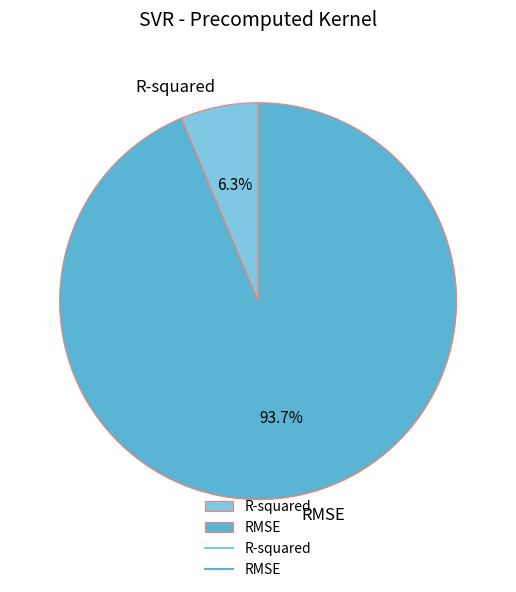

What percentage is NOT represented by R-squared?

93.7%